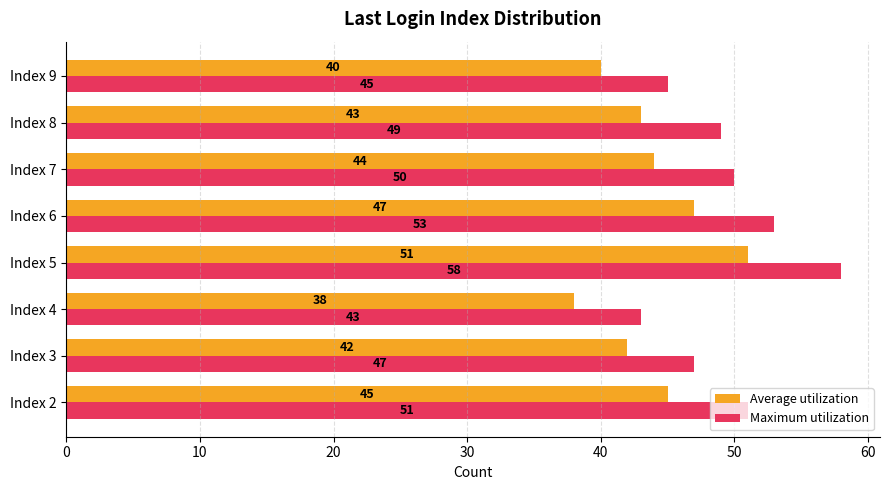

At which label is Average utilization closest to 44?

Index 7